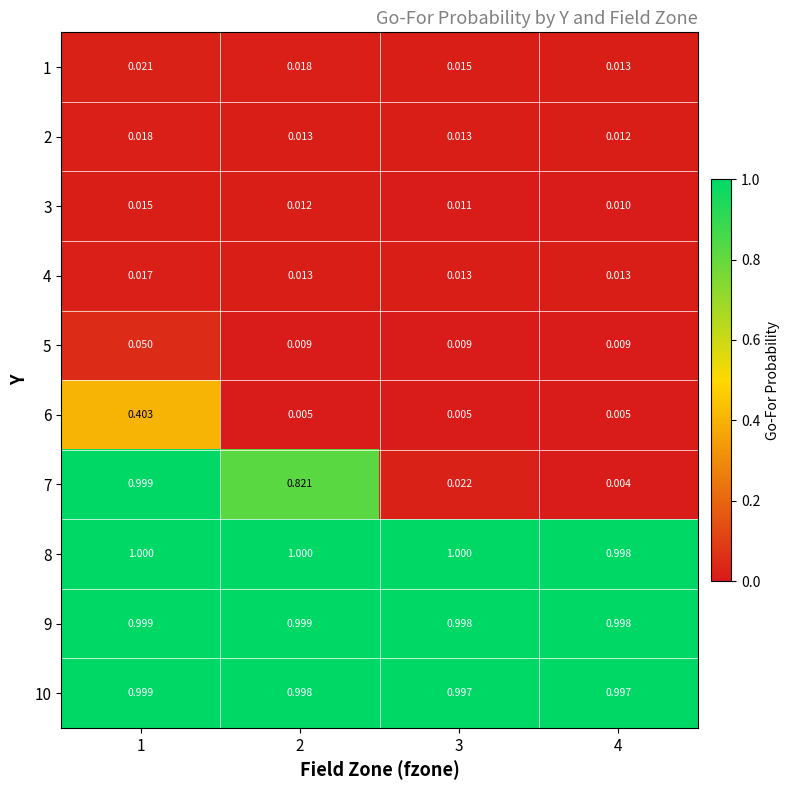

How many series are shown in this chart?

10